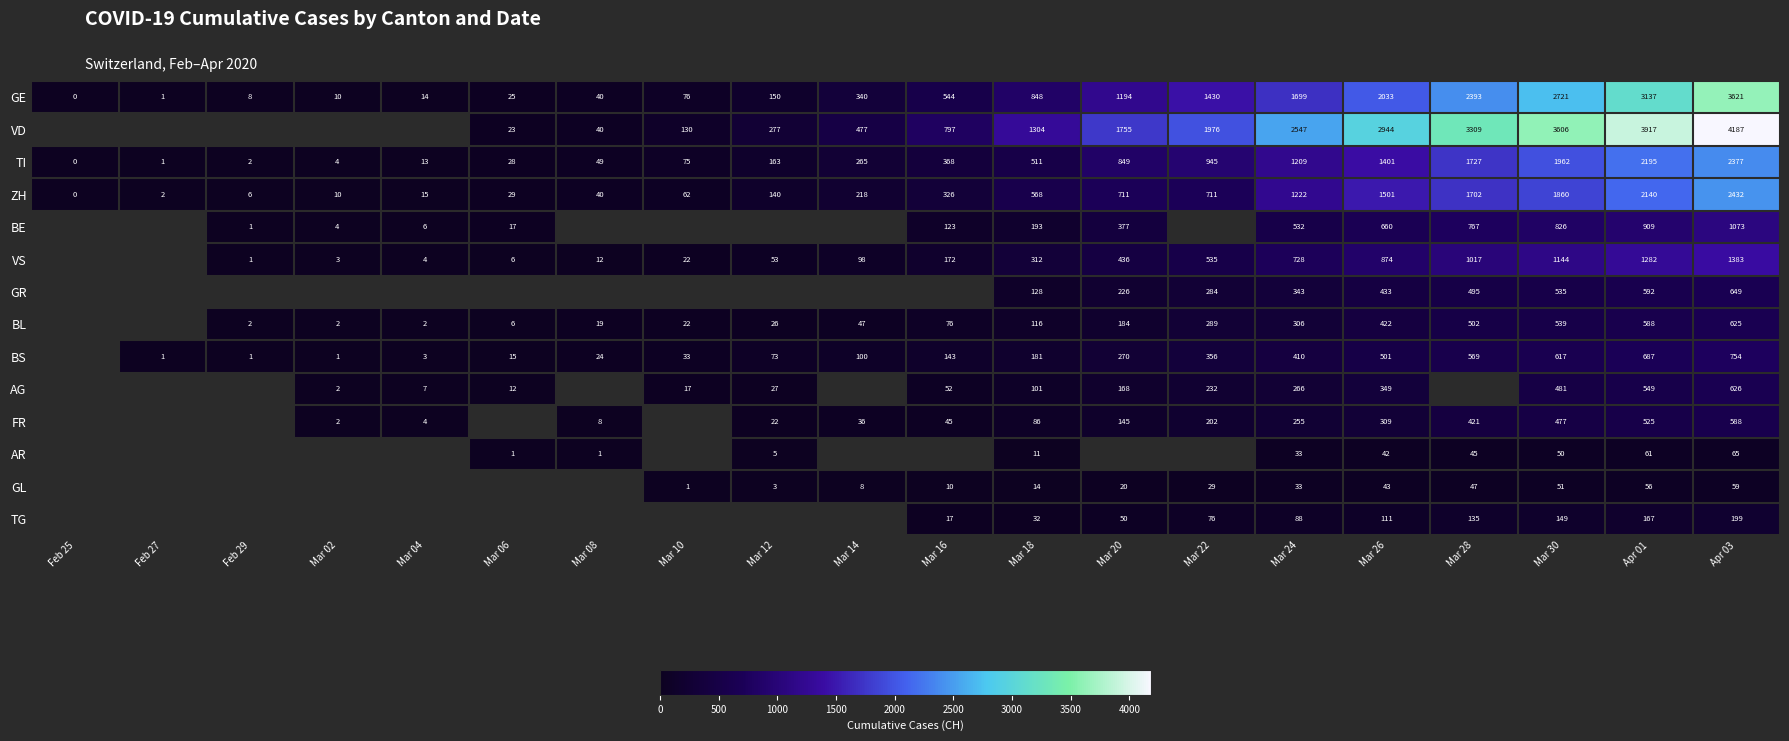

How many data points in ZH are less than 326?

10